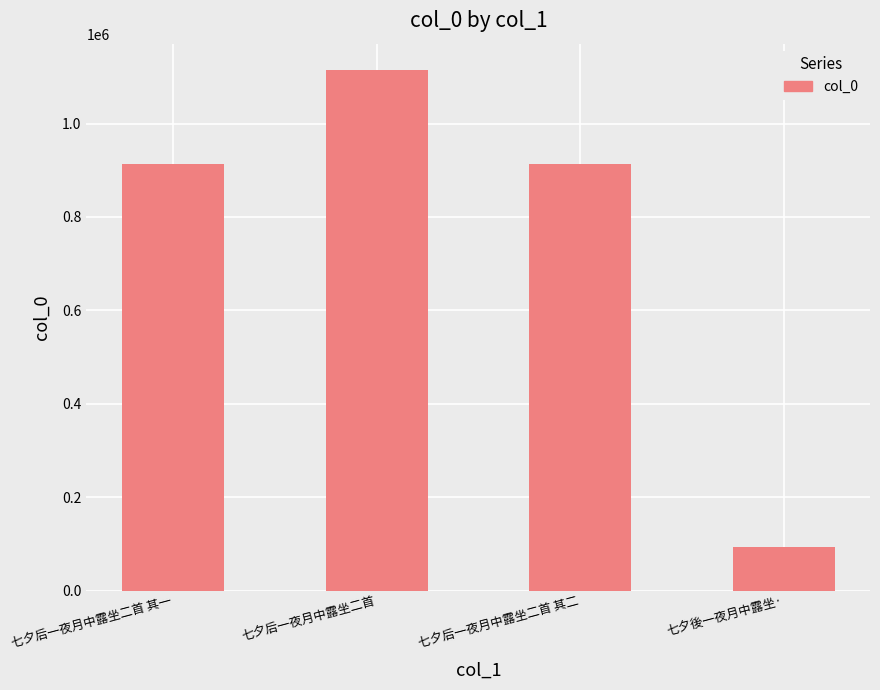

What is the approximate value at 七夕后一夜月中露坐二首?

1115288